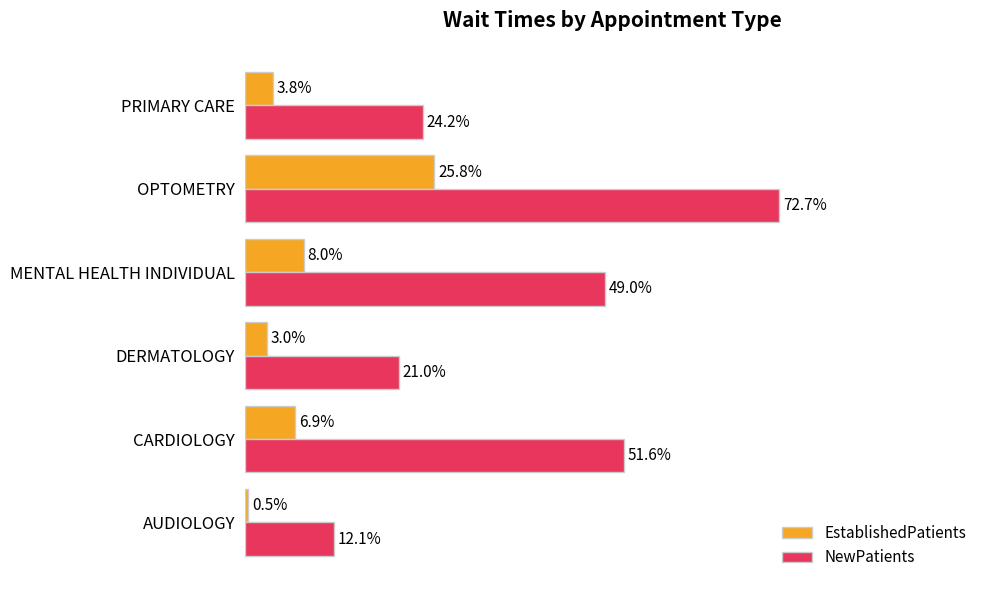

List the series in order of their overall mean, lowest first.

EstablishedPatients, NewPatients